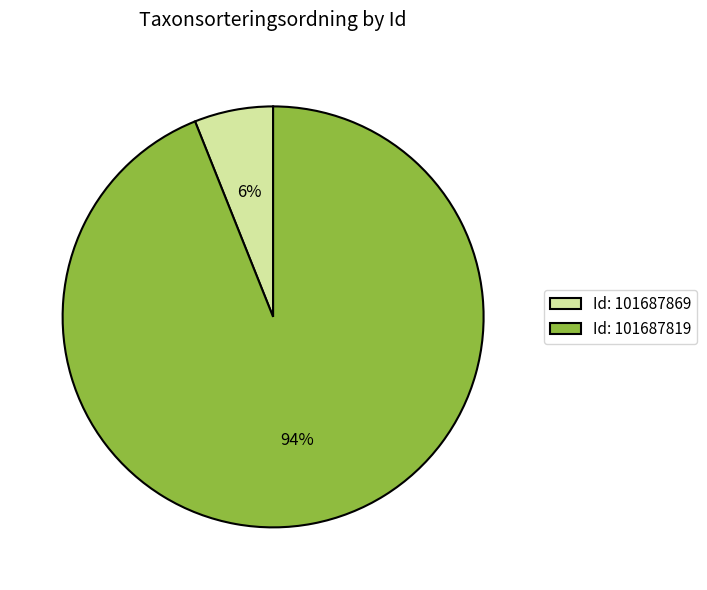

To the nearest percent, what is the average slice percentage?

50%